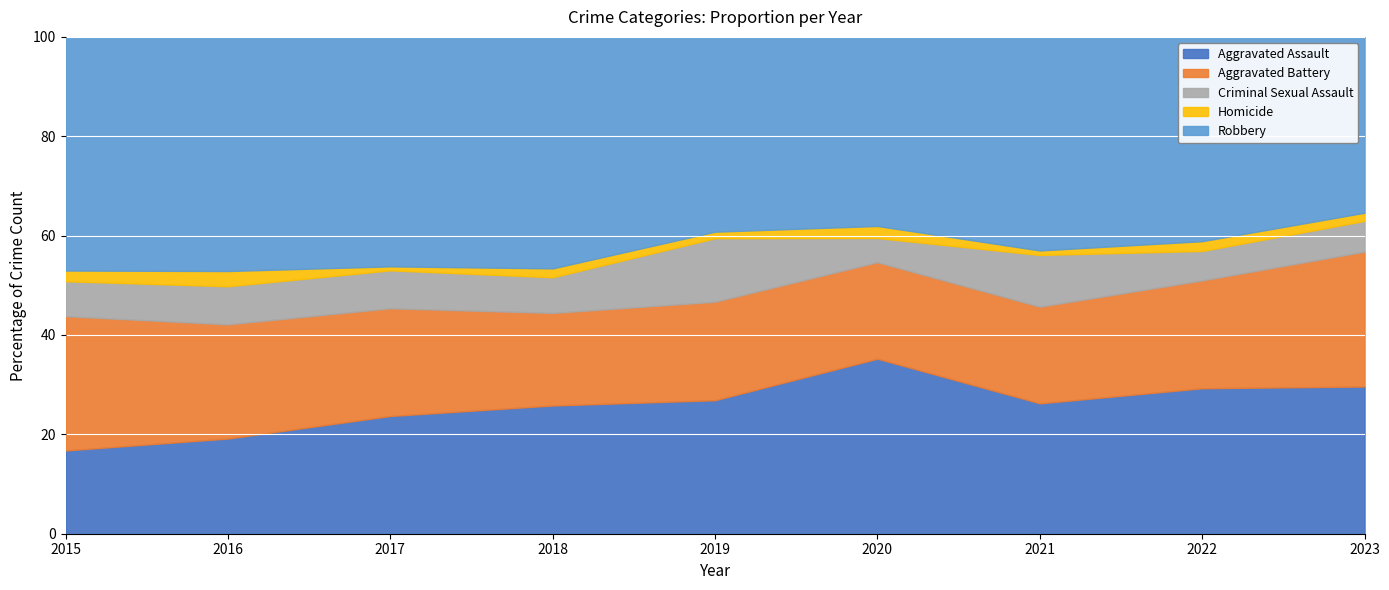

What are all the series names shown in the legend?

Aggravated Assault, Aggravated Battery, Criminal Sexual Assault, Homicide, Robbery